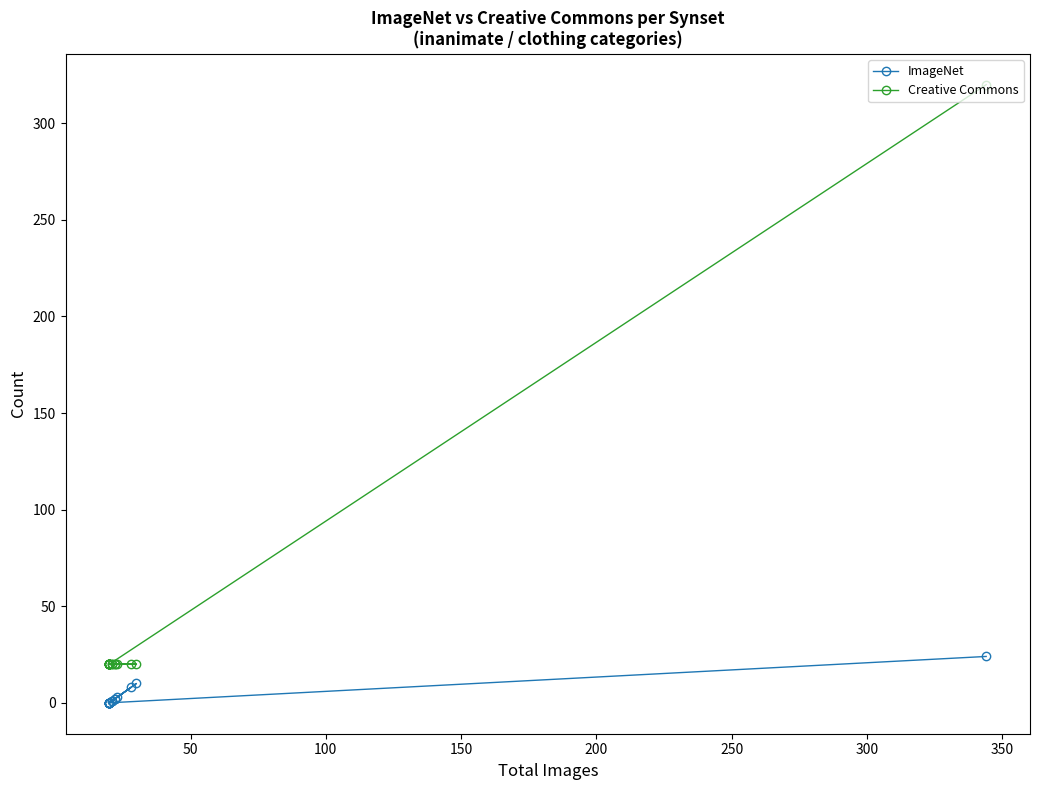

How many lines are shown in the chart?

2